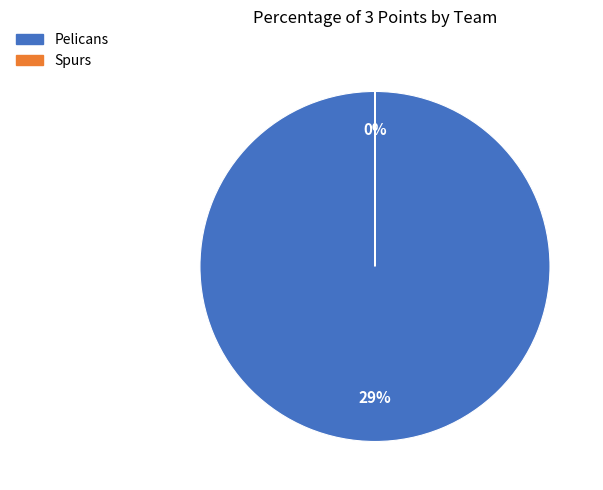

Which slice is the smallest?

Spurs